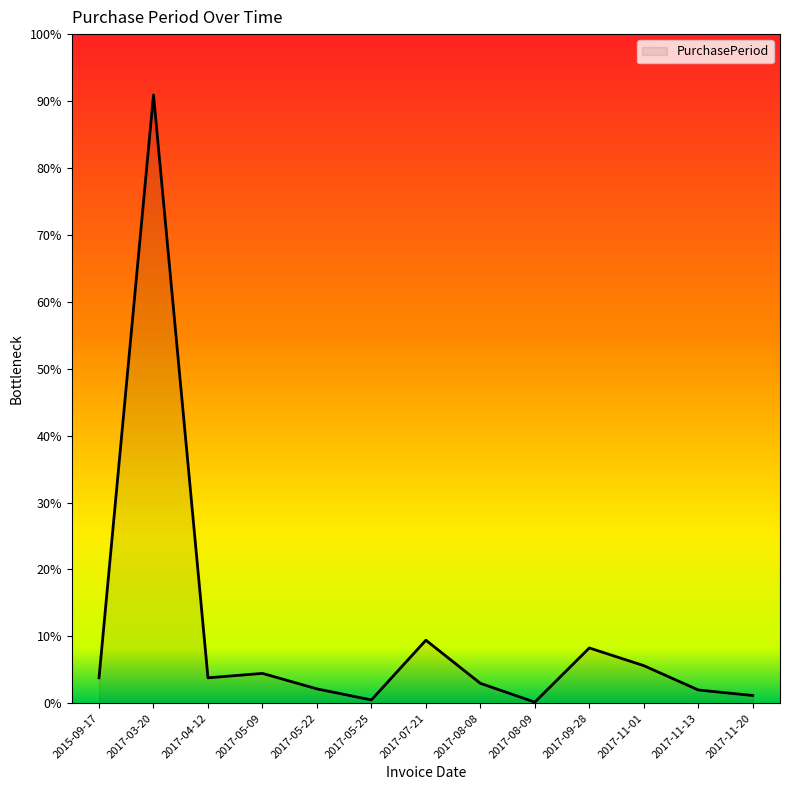

Does the chart display data point markers on the line(s)?

No